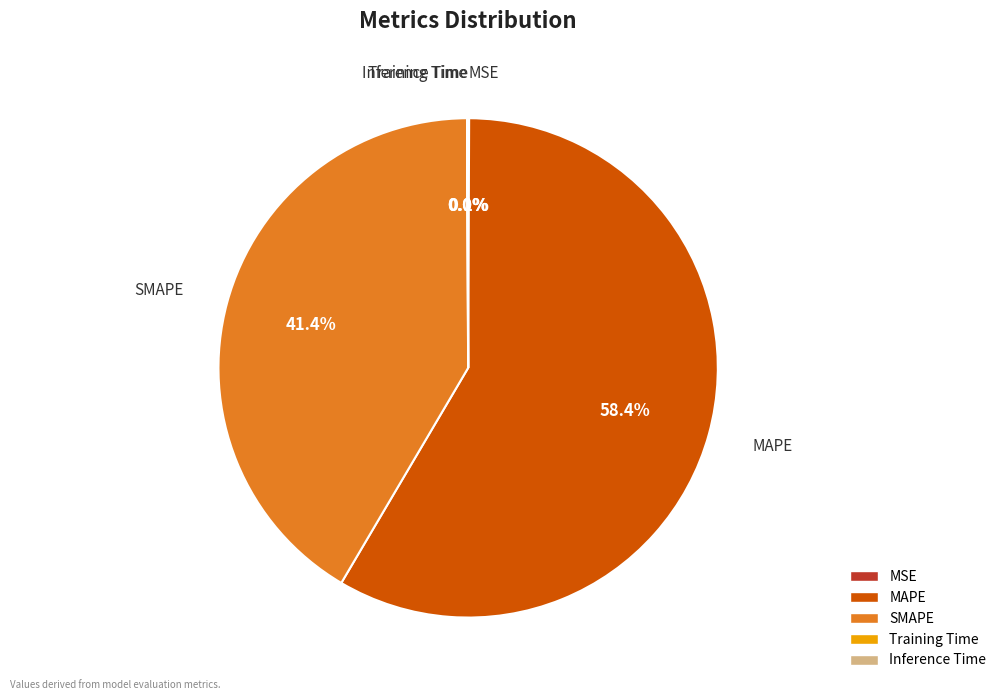

What is the largest slice in the pie chart?

MAPE